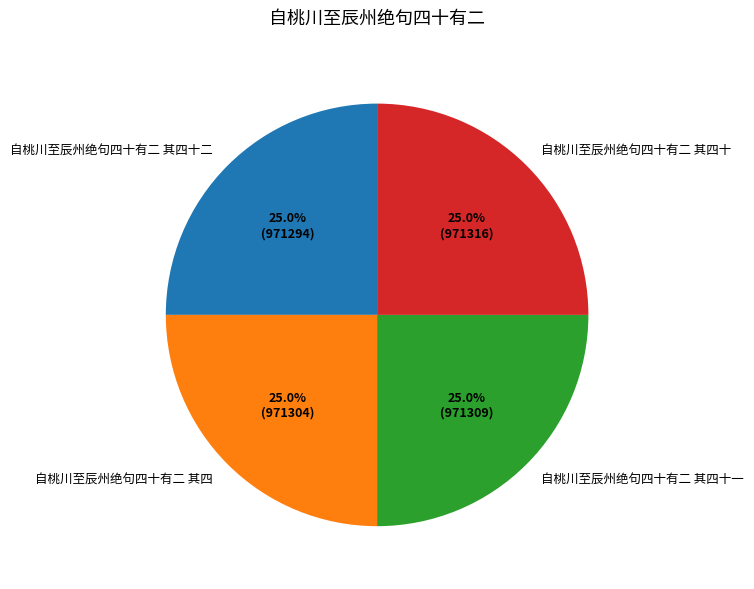

Approximately how many times larger is the value at 自桃川至辰州绝句四十有二 其四 compared to 自桃川至辰州绝句四十有二 其四十一?

1.0